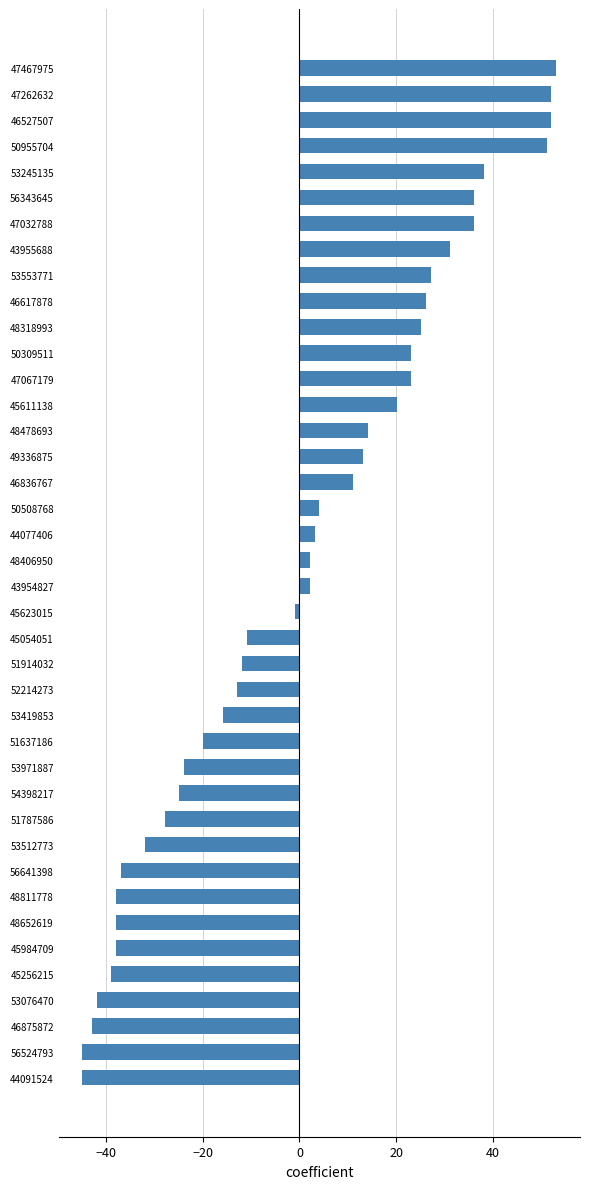

What position from the bottom is 51787586?

11